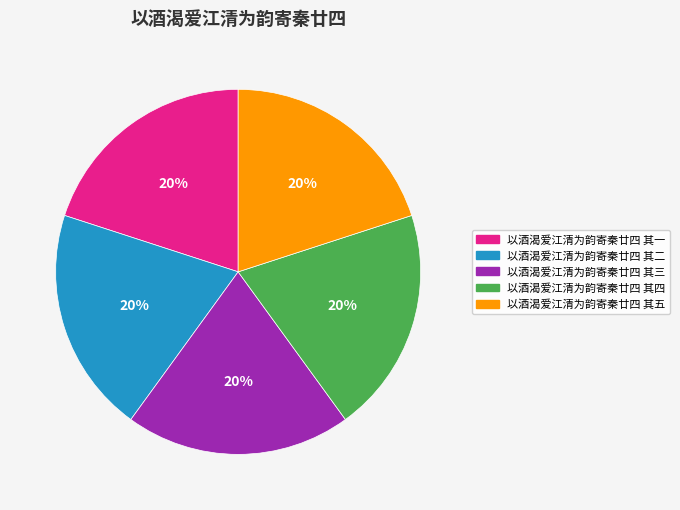

How many slices are in this pie chart?

5